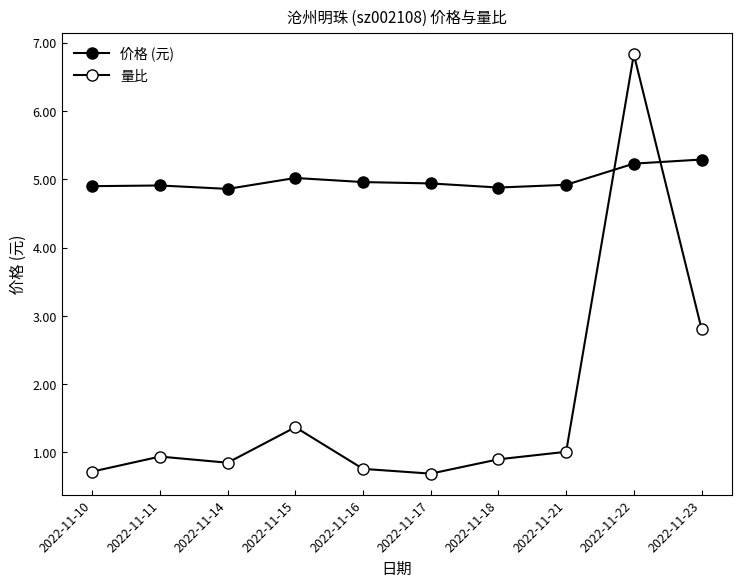

True or false: 价格 (元) has more than 2 points higher than both neighbors.

False